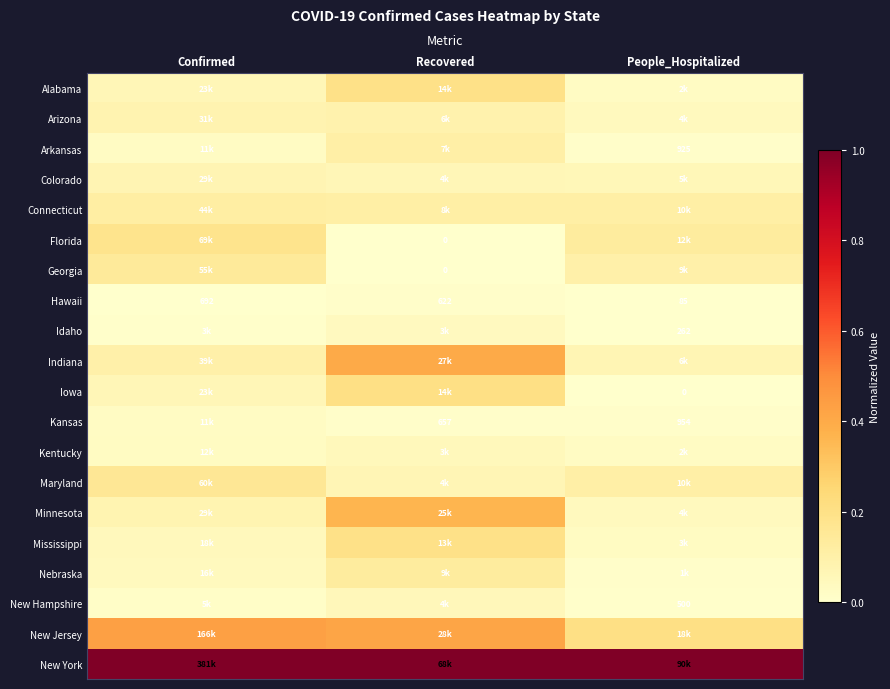

Where is Hawaii nearest to the value 388?

Recovered